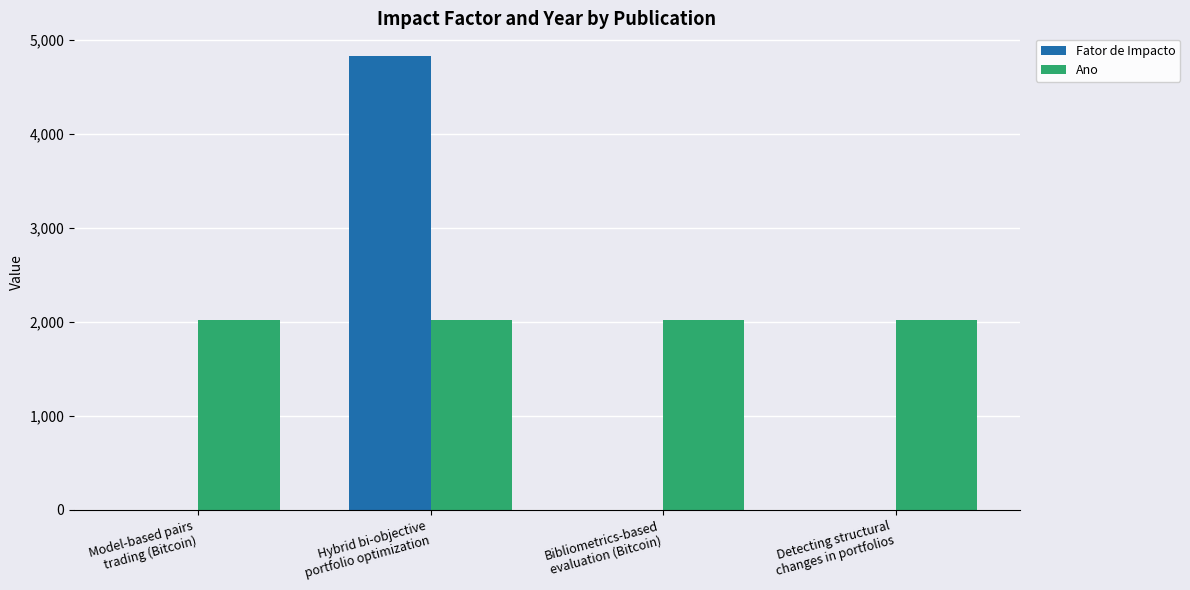

Between Hybrid bi-objective
portfolio optimization and Bibliometrics-based
evaluation (Bitcoin), which series saw the biggest shift?

Fator de Impacto